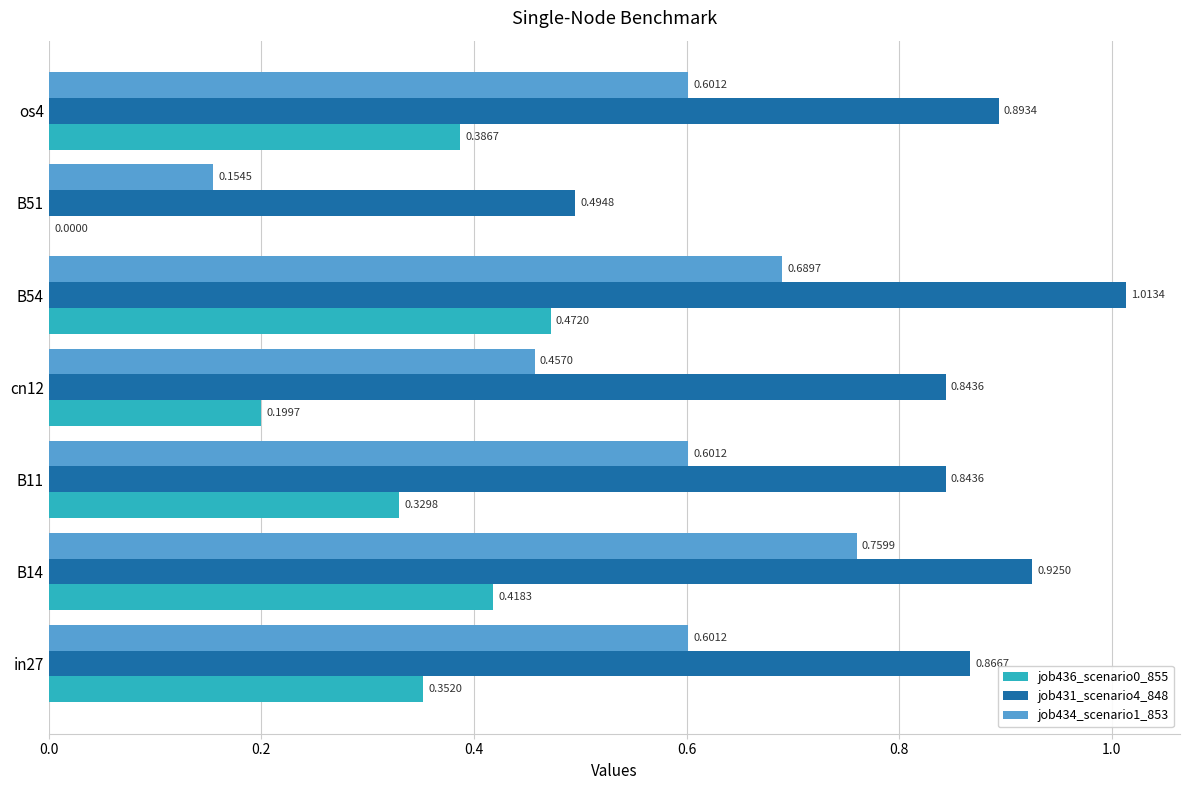

Which series changed the most between in27 and B51?

job434_scenario1_853